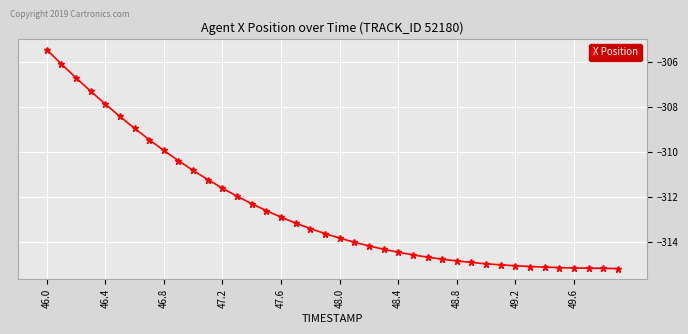

What is the smallest value displayed?

-315.2